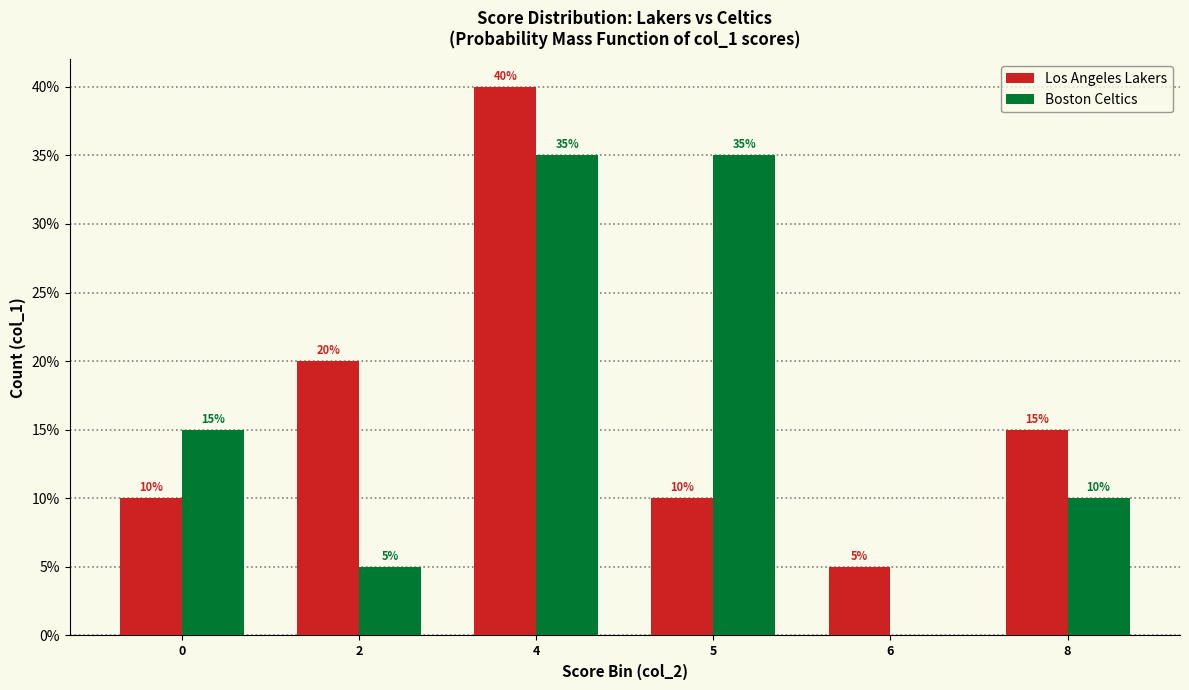

What is the sum of the Los Angeles Lakers values at 8 and 4?

55